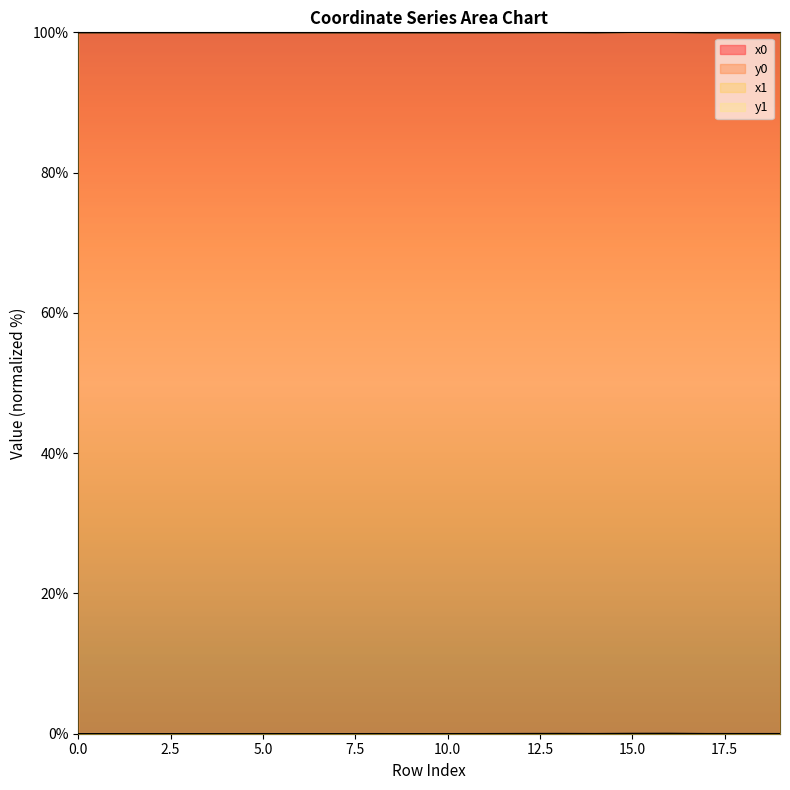

What are all the series names shown in the legend?

x0, y0, x1, y1